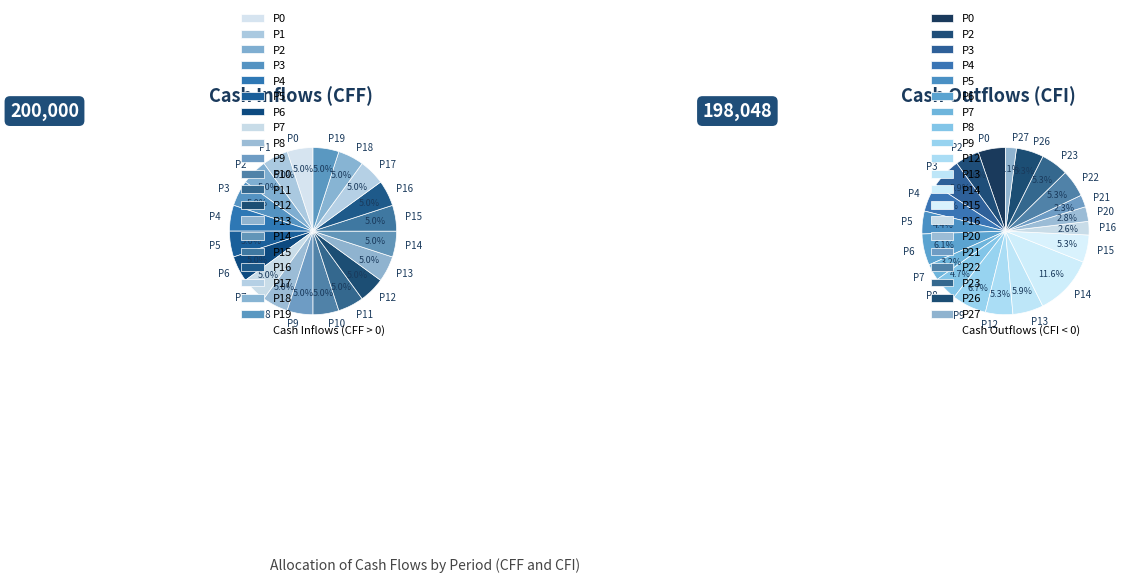

Does any single category account for the majority?

No